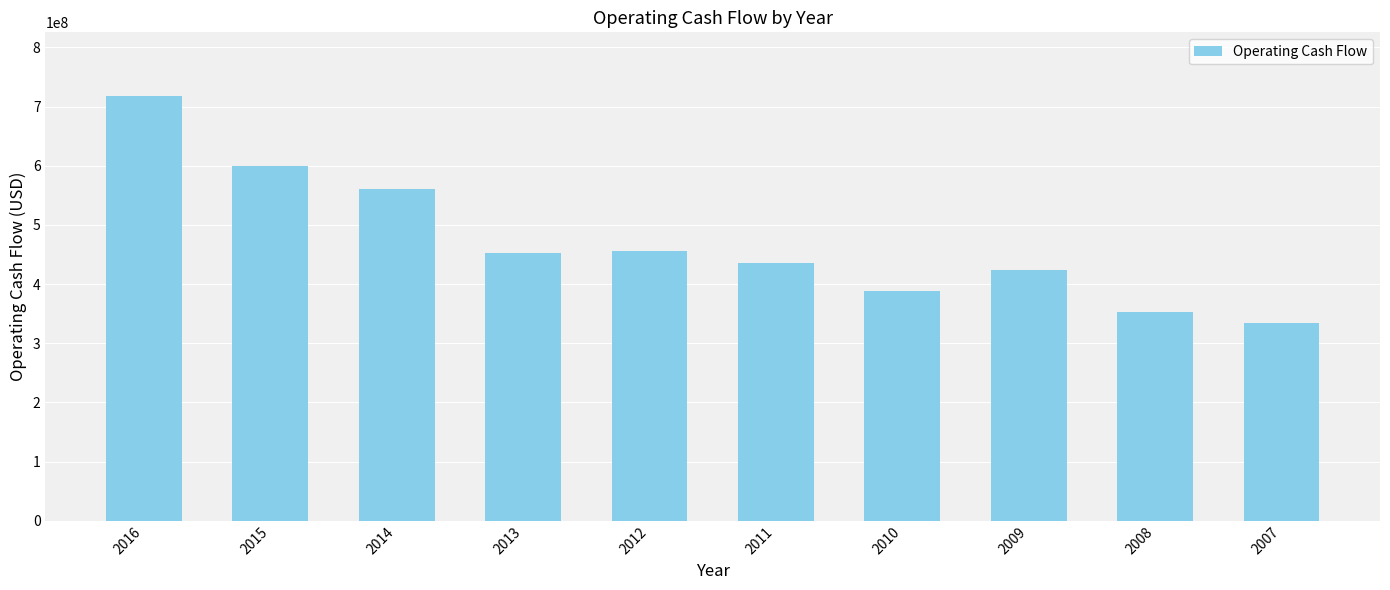

What is the sum of the values at 2012 and 2009?

878890000